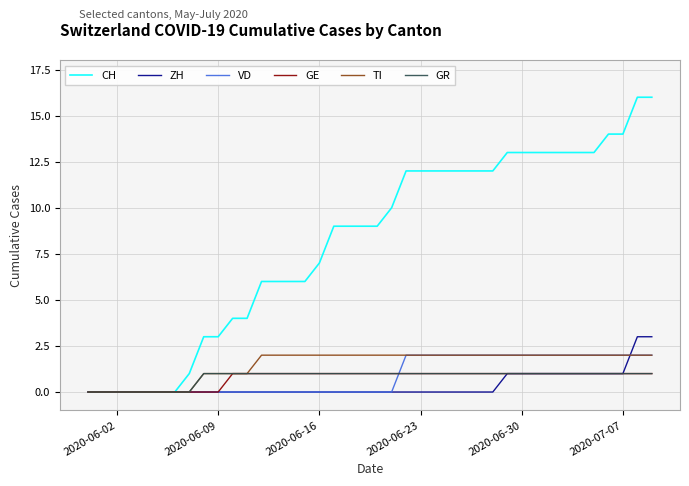

Which series has the widest spread of values?

CH